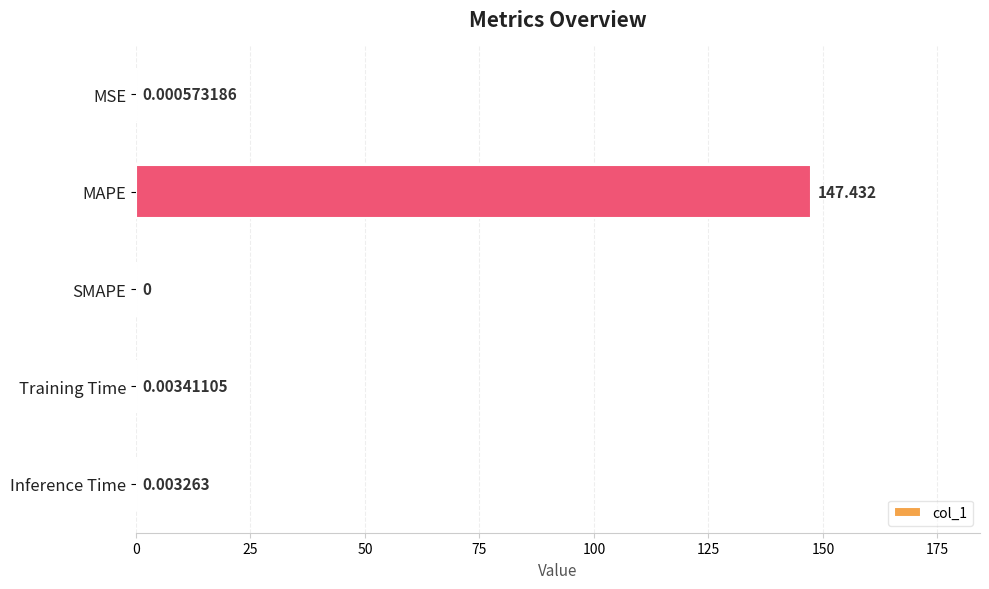

Where is the data nearest to the value 73?

Training Time